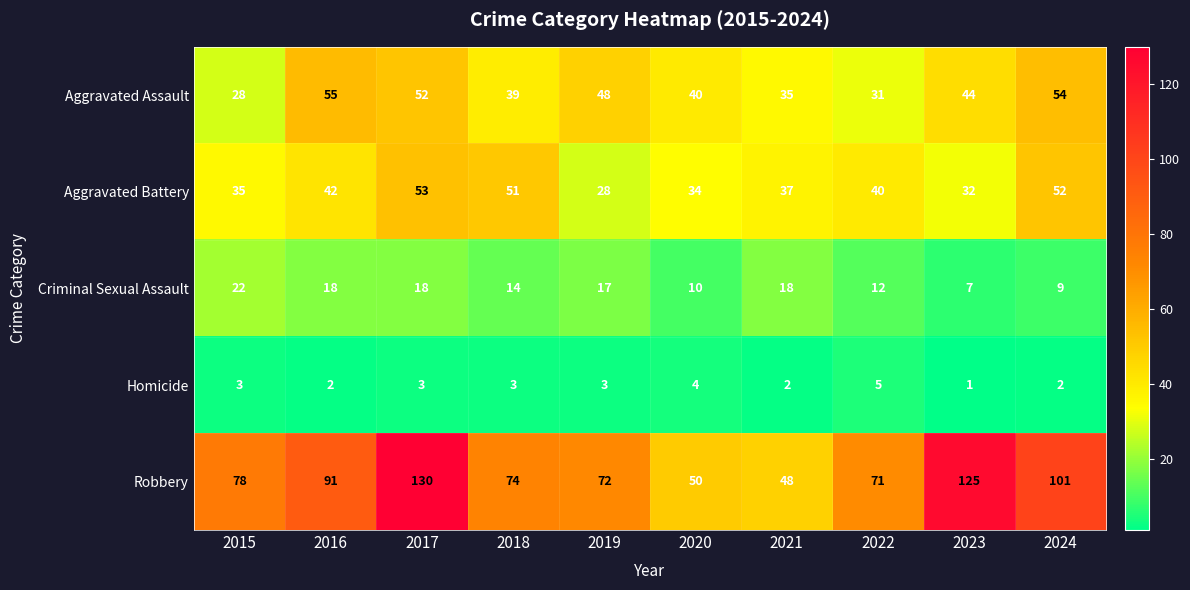

Where is Criminal Sexual Assault nearest to the value 14?

2018